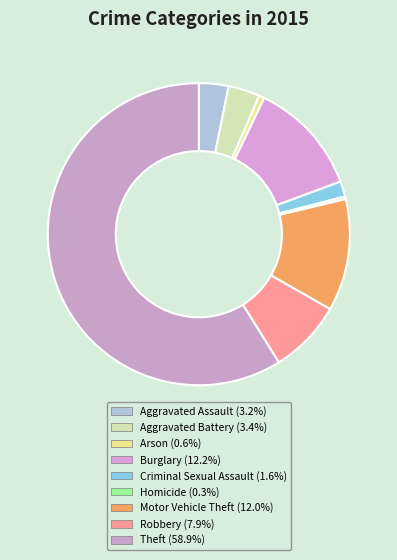

Count the number of slices in the pie.

9